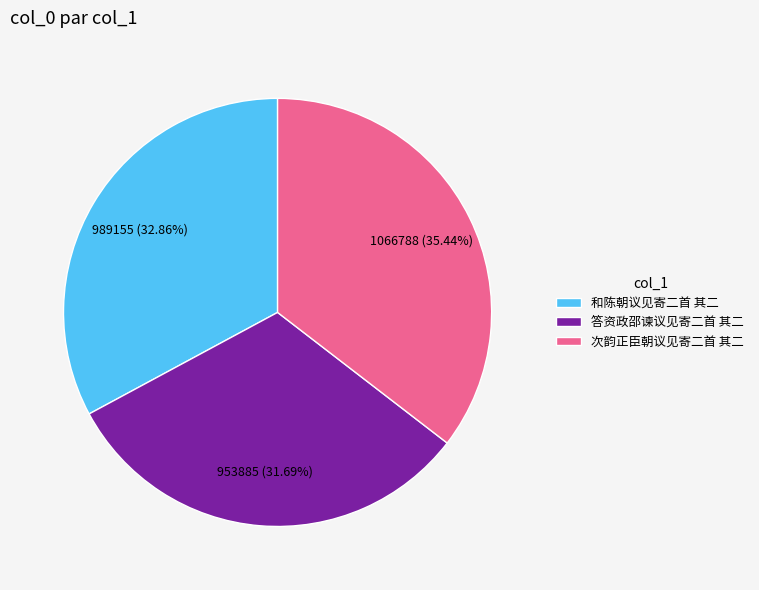

What is the smallest slice in the pie chart?

答资政邵谏议见寄二首 其二